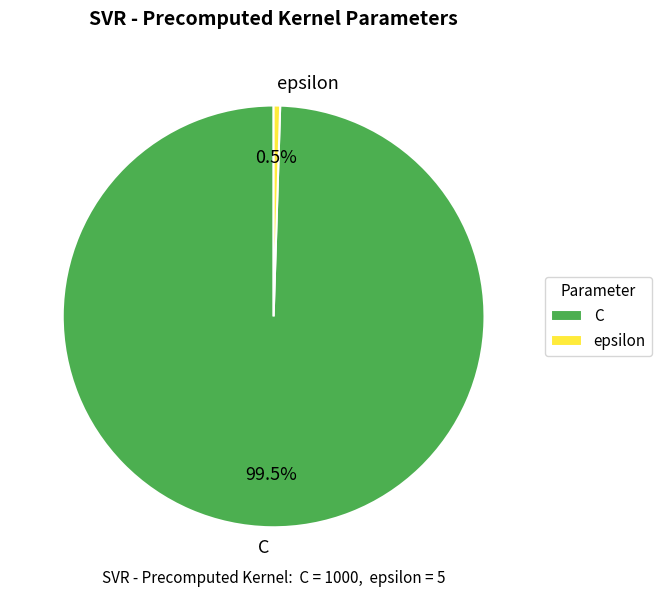

What is the ratio of the value at C to the value at epsilon?

200.0